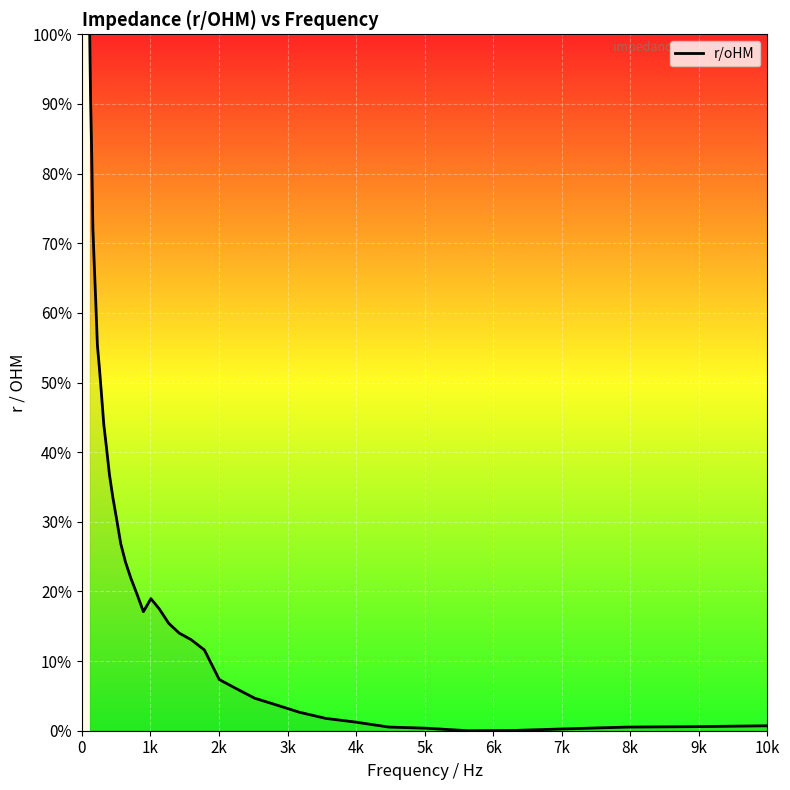

What is the average value?

26.2